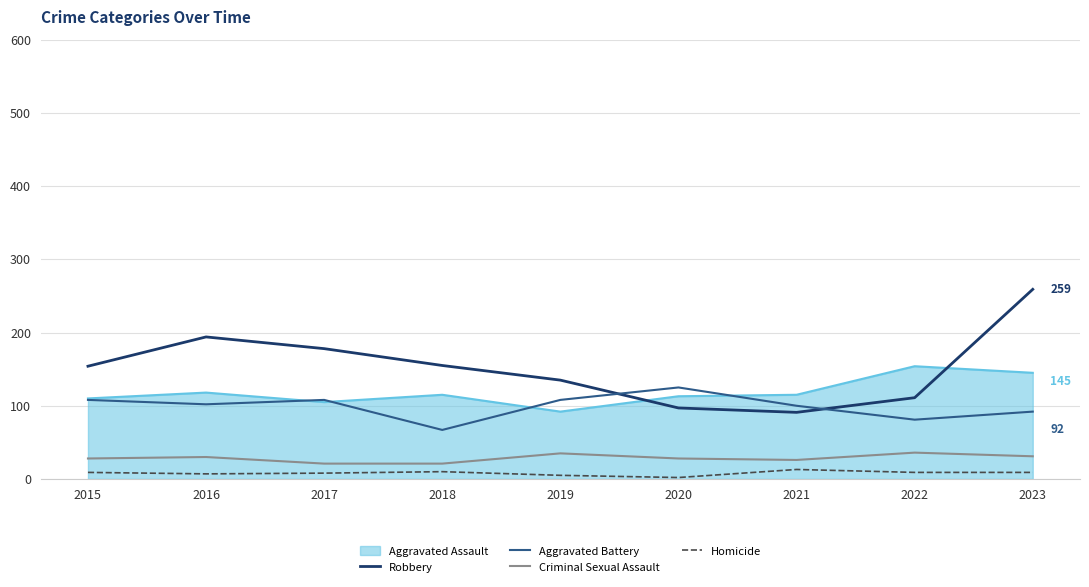

Which series has the largest range (max minus min)?

Robbery